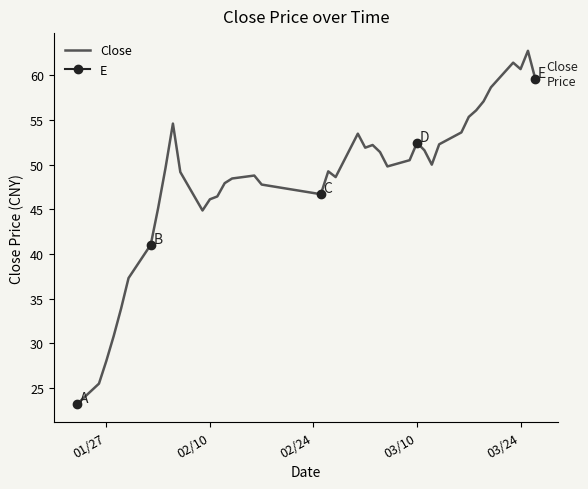

What is the highest value of the Close series?

62.8